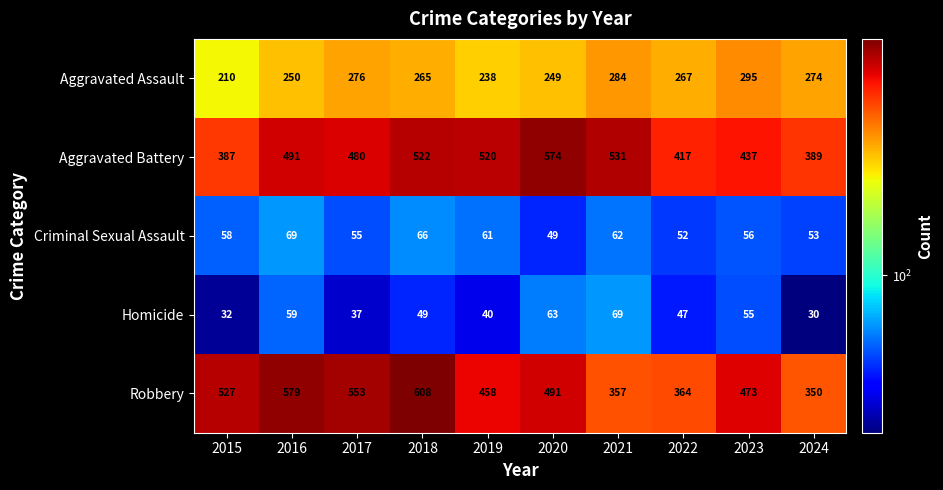

How many series are shown in this chart?

5